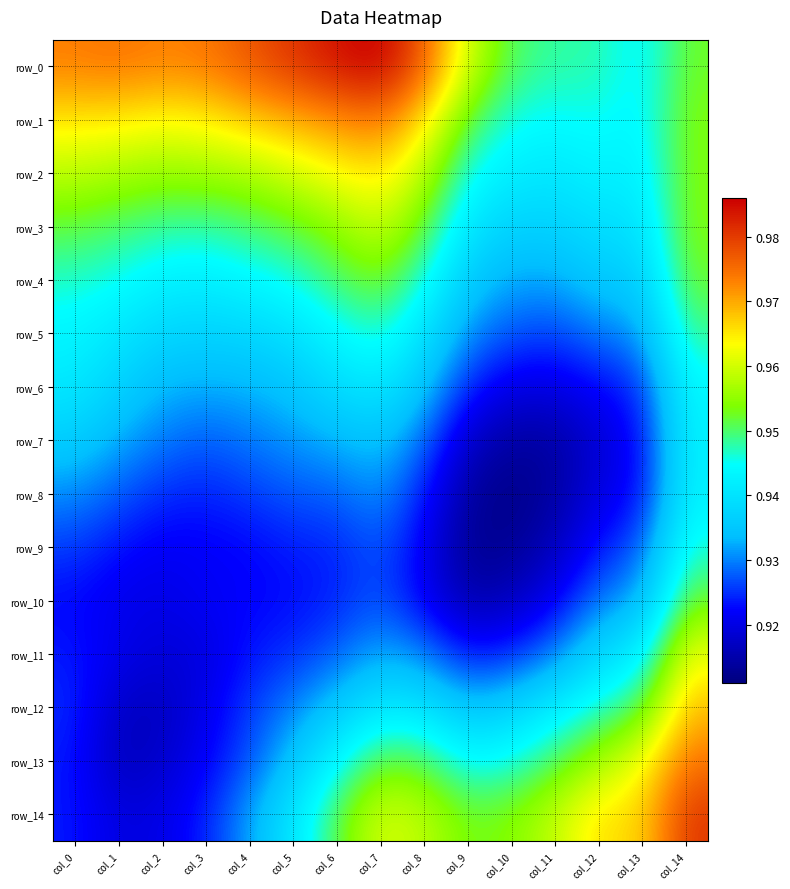

Count the number of categories in the chart.

15